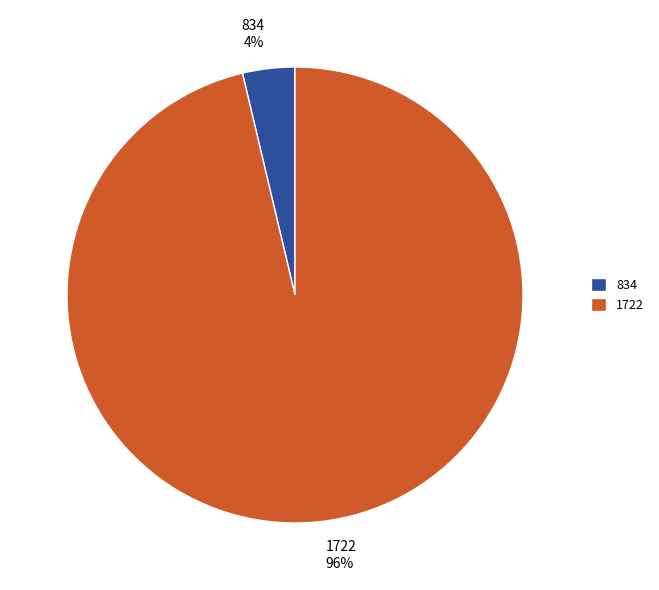

To the nearest percent, what percentage of the pie is 1722?

96%